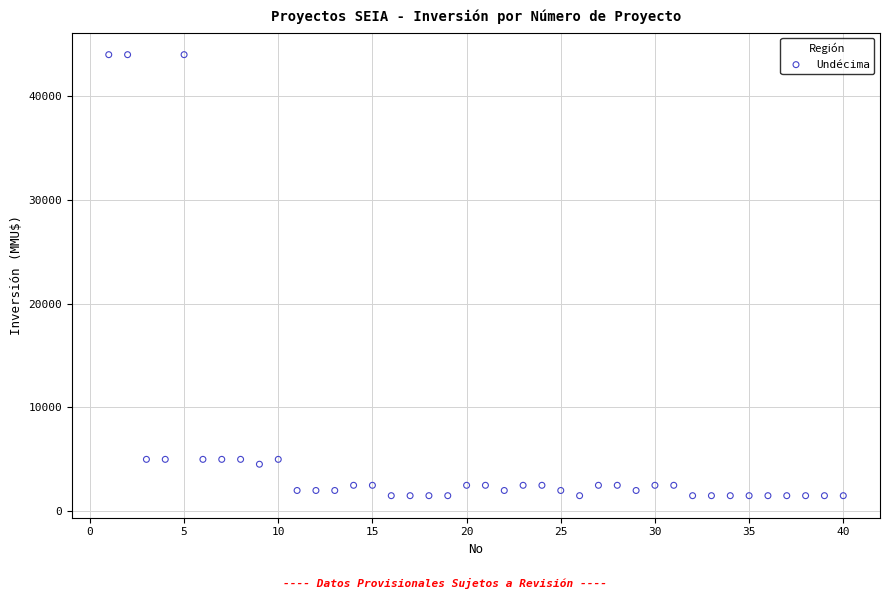

What is the range of Y values (max minus min)?

42500